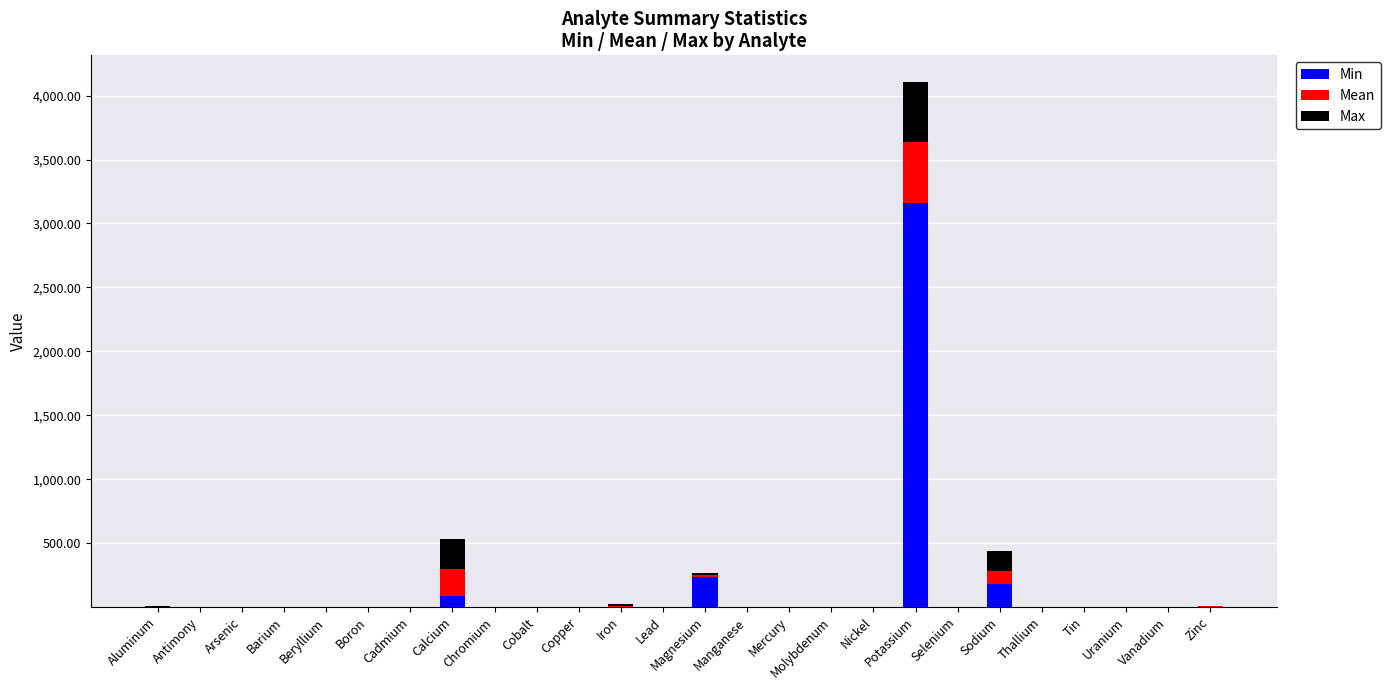

Which category has the highest value in the Min series?

Potassium